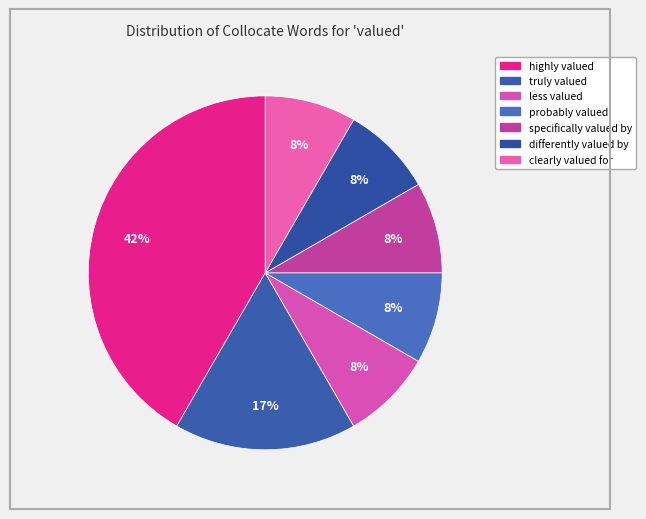

How many slices are in this pie chart?

7